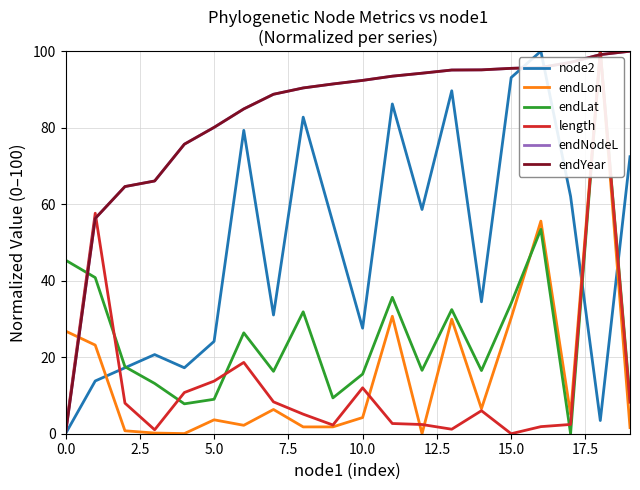

What is the value of the length point at the 4th from the left?

1.0